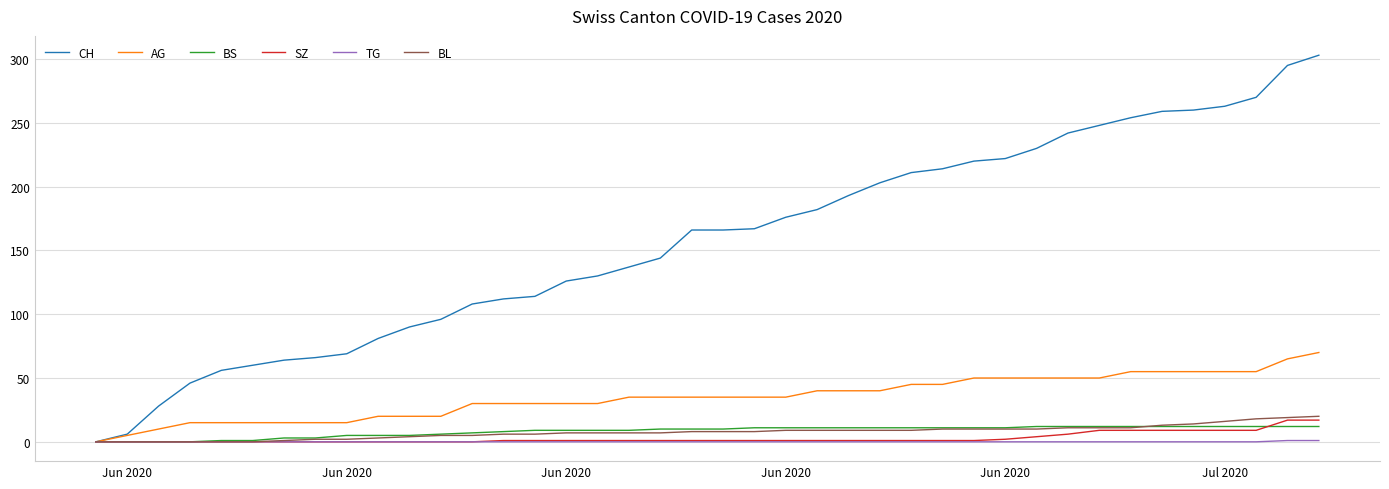

Which series has the largest total across all categories?

CH